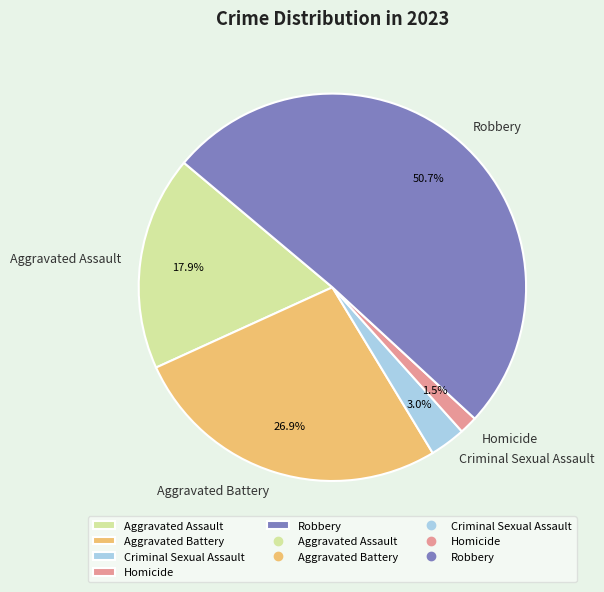

Combined, do Aggravated Assault and Robbery account for over 50%?

Yes